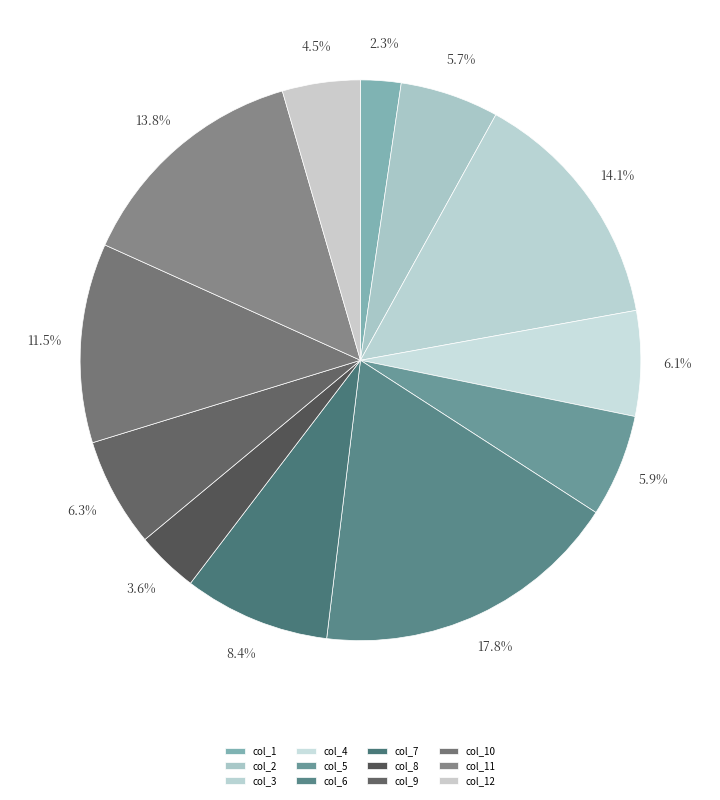

Rank the categories by value from lowest to highest.

col_1, col_8, col_12, col_2, col_5, col_4, col_9, col_7, col_10, col_11, col_3, col_6